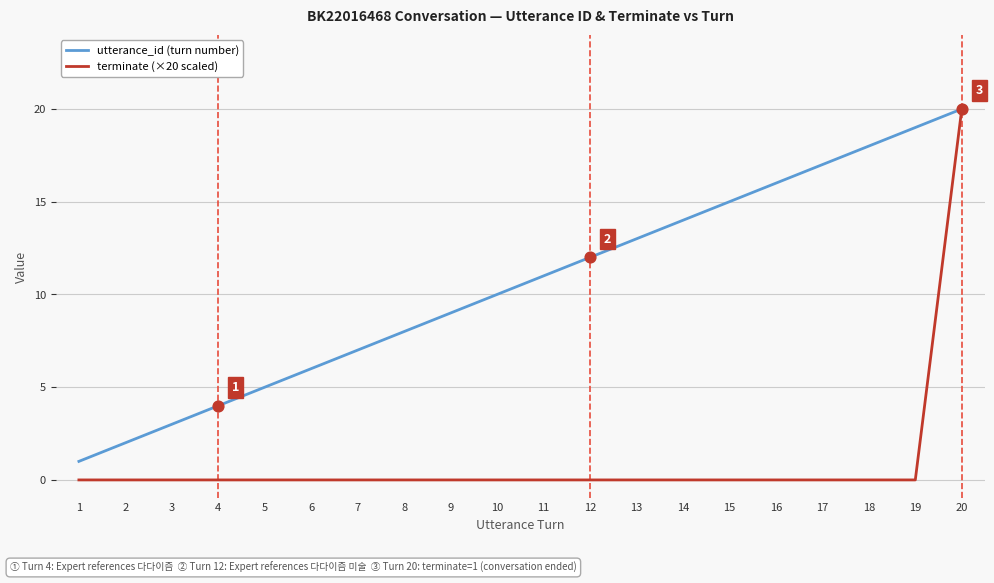

Which series changed the most between 7 and 17?

utterance_id (turn number)